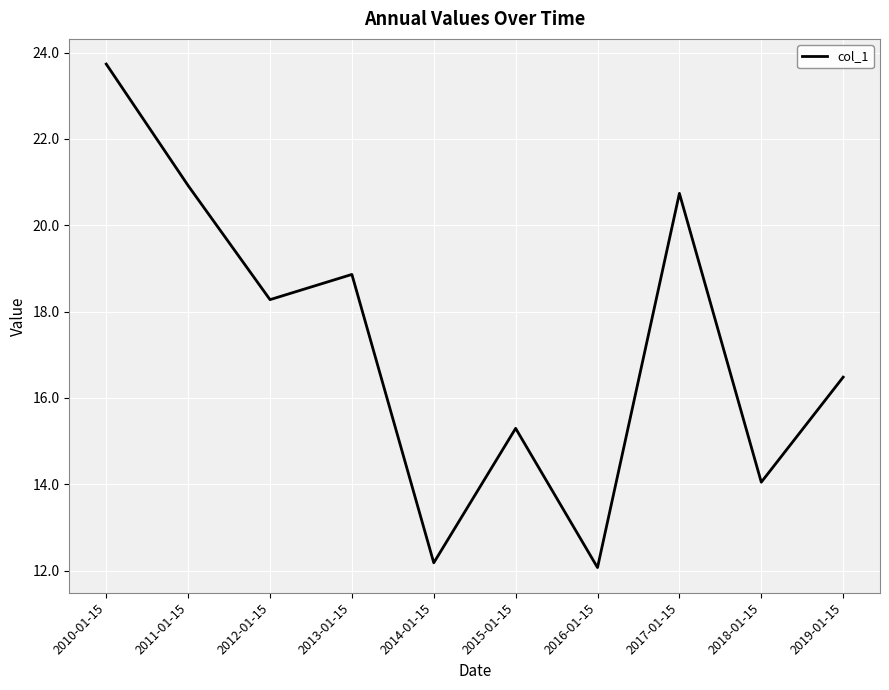

List the labels in order of value, smallest first.

2016-01-15, 2014-01-15, 2018-01-15, 2015-01-15, 2019-01-15, 2012-01-15, 2013-01-15, 2017-01-15, 2011-01-15, 2010-01-15